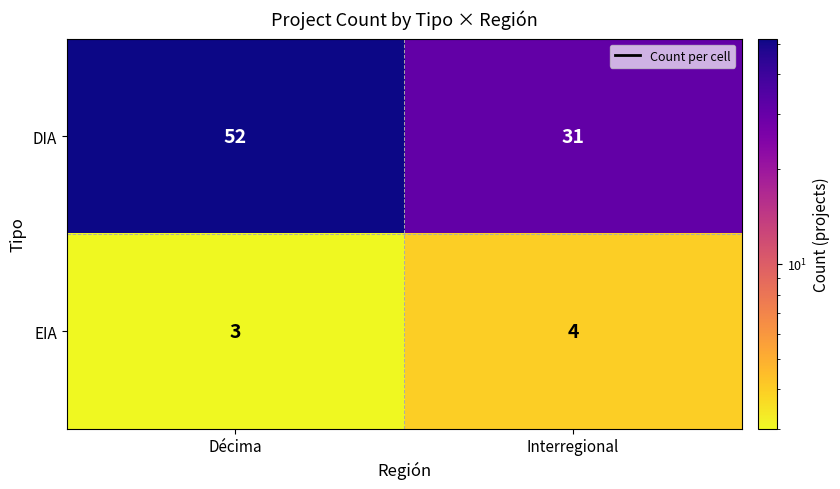

What is the sum of all DIA values?

83